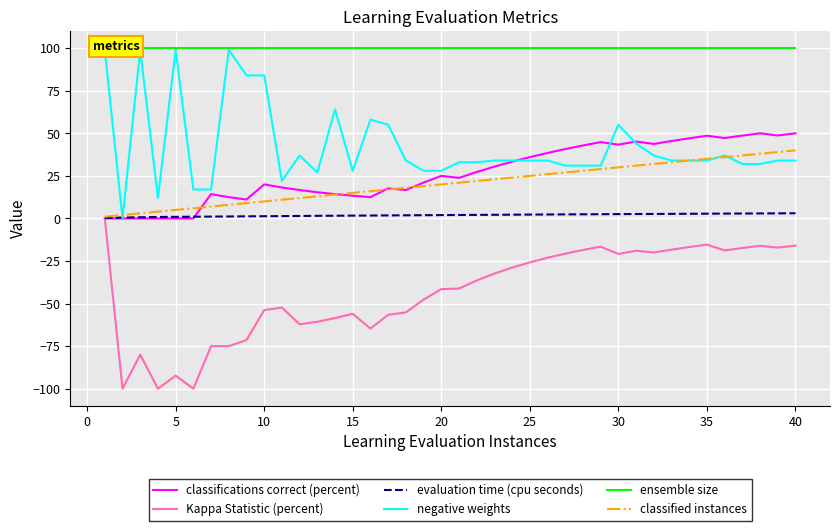

Is the value of classifications correct (percent) at 20 greater than the value of evaluation time (cpu seconds) at 40?

Yes